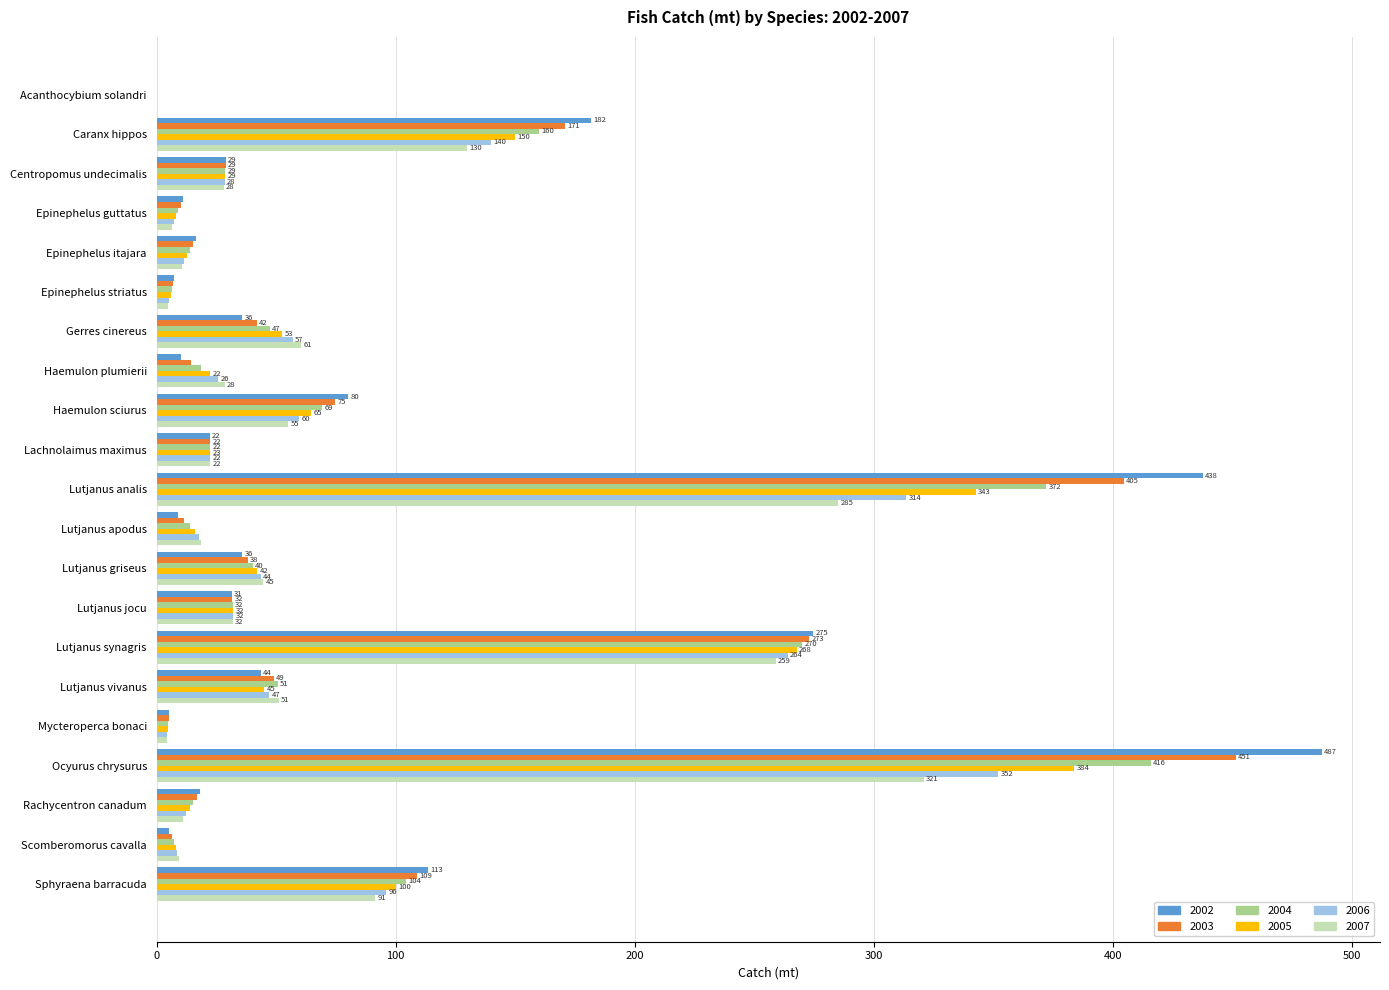

At which category is the sum across all series the highest?

Ocyurus chrysurus